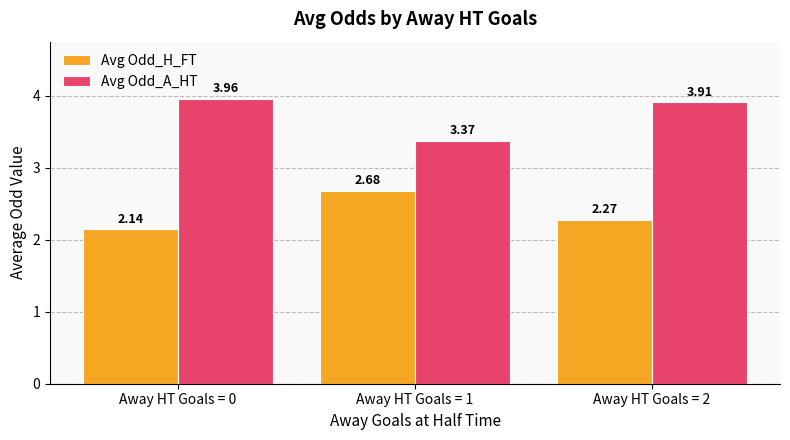

Which category has the lowest value in the Avg Odd_A_HT series?

Away HT Goals = 1